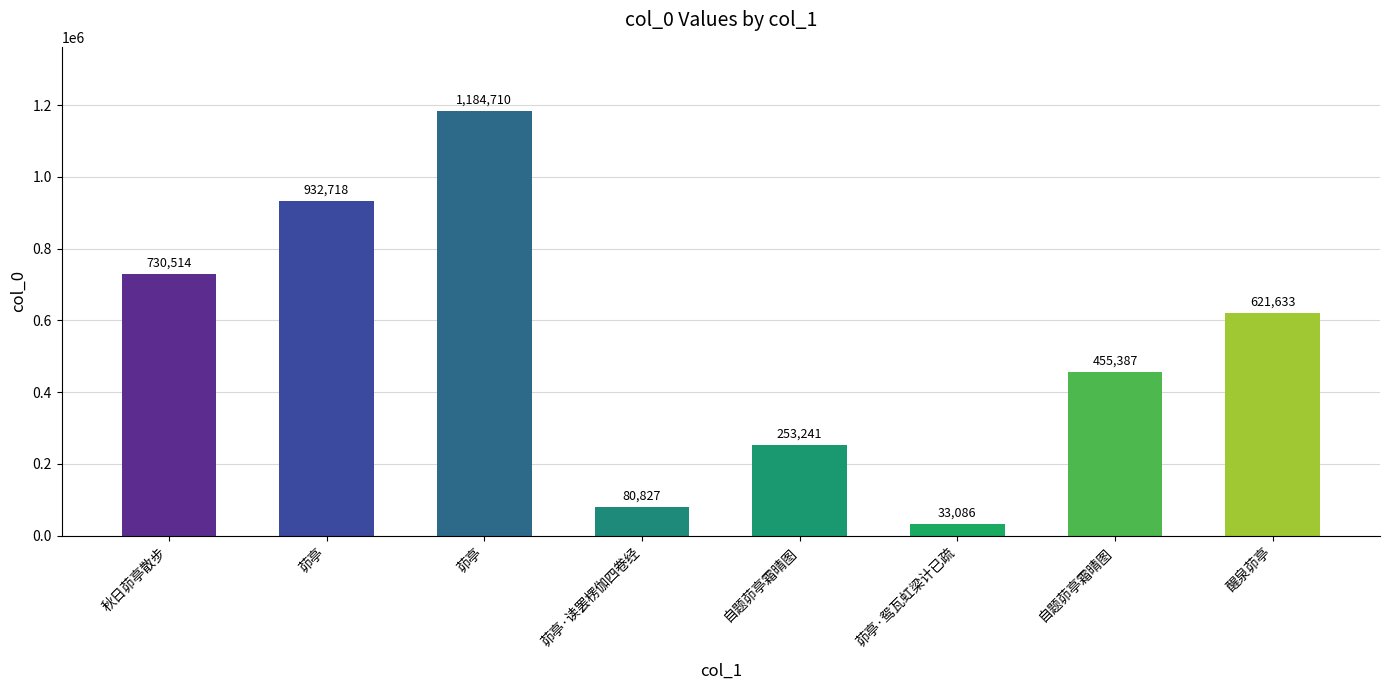

Rank the categories by value from lowest to highest.

茆亭·鸳瓦虹梁计已疏, 茆亭·读罢楞伽四卷经, 自题茆亭霜晴图, 自题茆亭霜晴图, 醒泉茆亭, 秋日茆亭散步, 茆亭, 茆亭